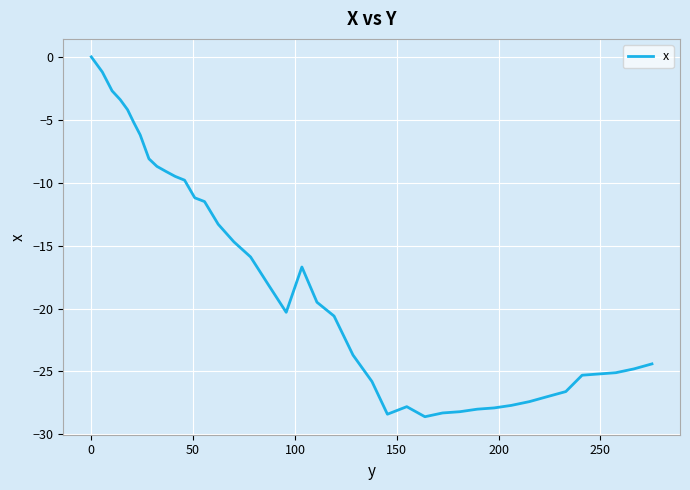

What is the difference between the maximum and minimum values?

28.6